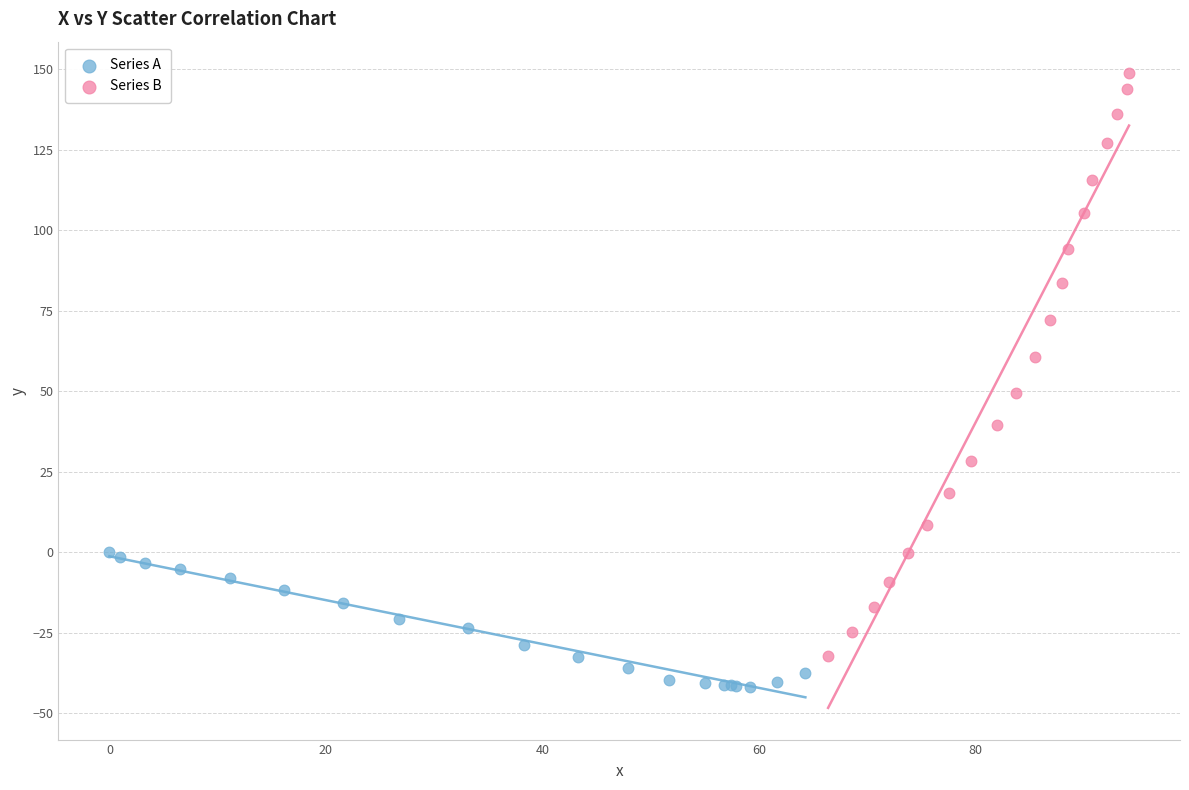

Which series reaches the minimum Y coordinate?

Series A